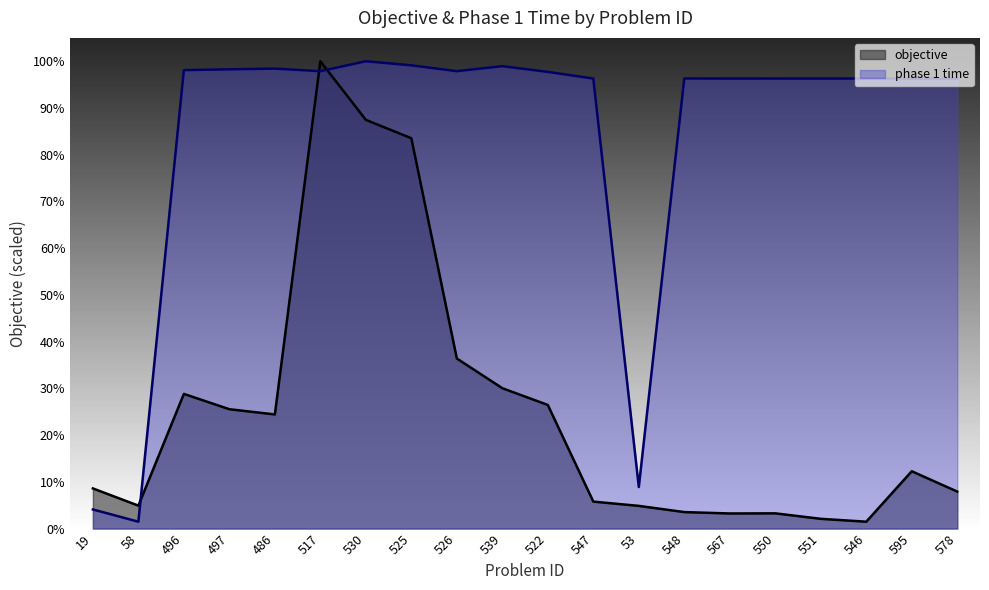

Reading left to right, what are all the values shown in this chart?

objective: 19=30581.0	58=17467.0	496=102643.0	497=90967.0	486=86985.0	517=356239.0	530=311563.0	525=297550.0	526=129621.0	539=106993.0	522=94215.0	547=20544.0	53=17272.0	548=12544.0	567=11492.0	550=11588.0	551=7409.0	546=5218.0	595=43676.0	578=28170.0
phase 1 time: 19=14548.6	58=5218.0	496=349494.5	497=350075.5	486=350645.2	517=348651.5	530=356239.0	525=353128.8	526=348685.6	539=352479.4	522=348138.8	547=343057.6	53=31637.7	548=343114.6	567=343046.2	550=343057.6	551=343046.2	546=343069.0	595=343057.6	578=343057.6